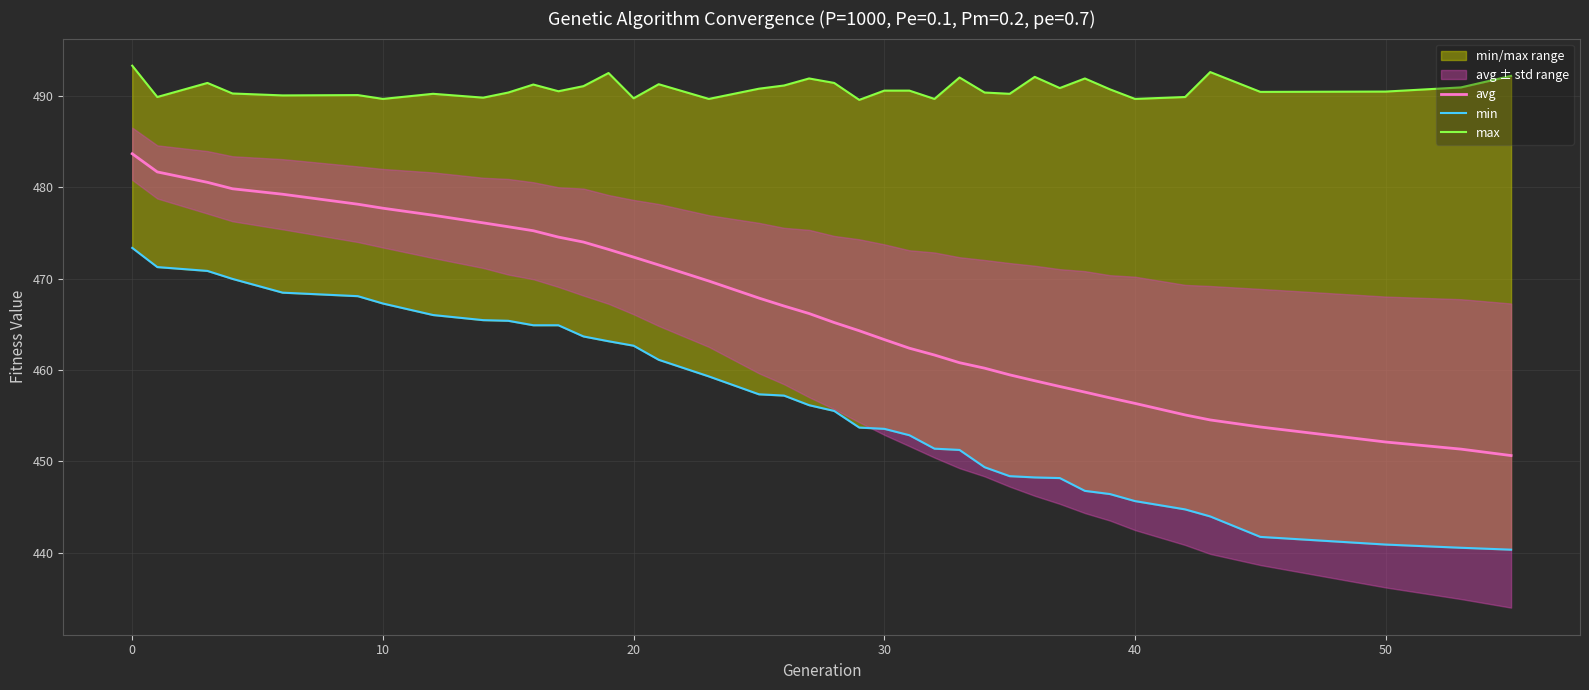

Which series has the widest spread of values?

avg